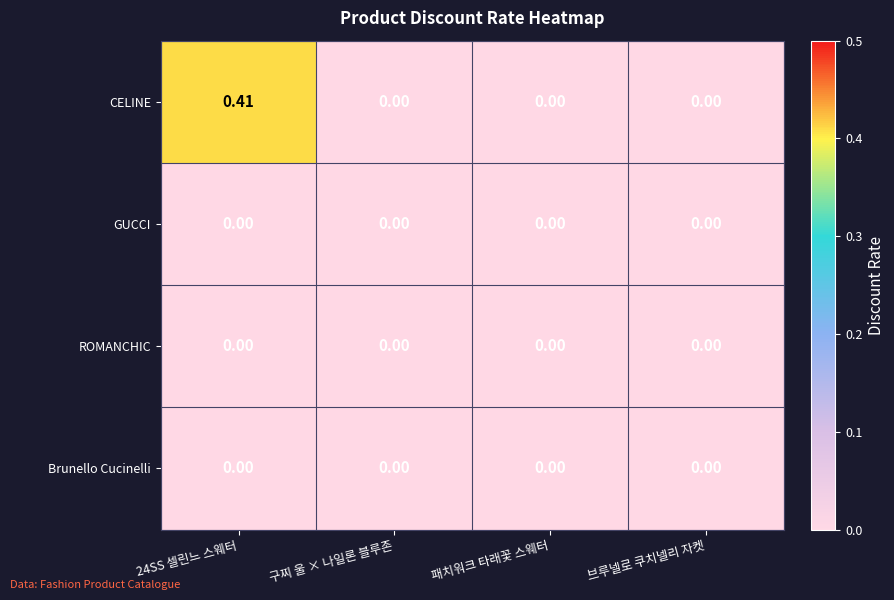

Is the value of GUCCI at 구찌 울 × 나일론 블루존 greater than the value of CELINE at 24SS 셀린느 스웨터?

No